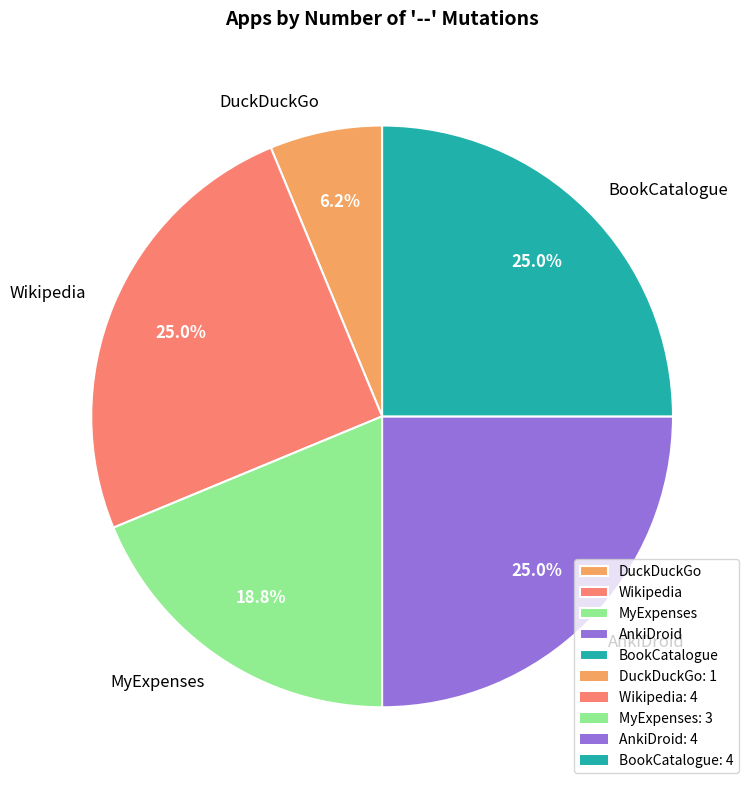

To the nearest percent, what is the combined percentage of MyExpenses and DuckDuckGo?

25%